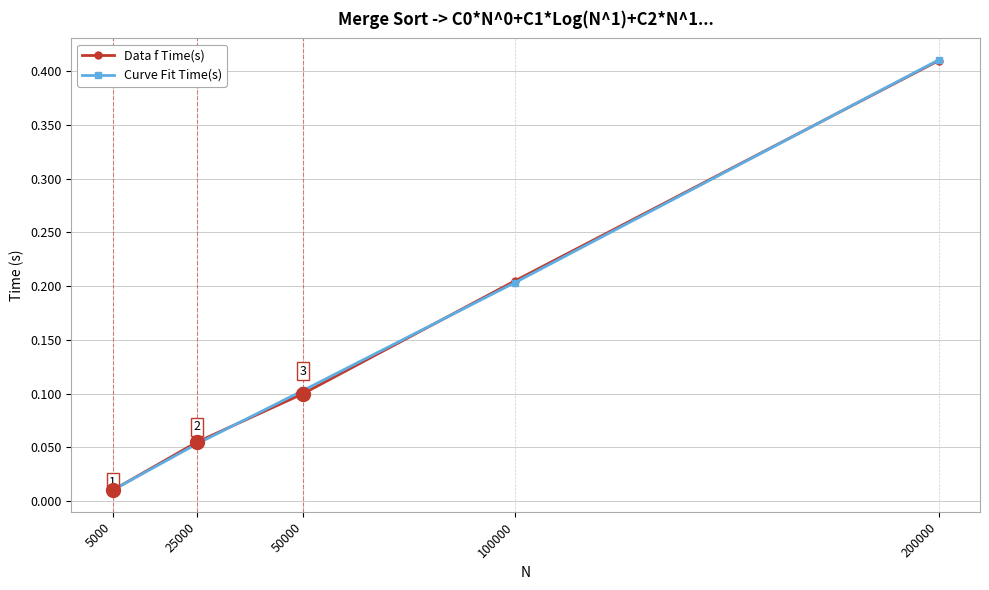

How many intersections are there between Curve Fit Time(s) and Data f Time(s)?

4